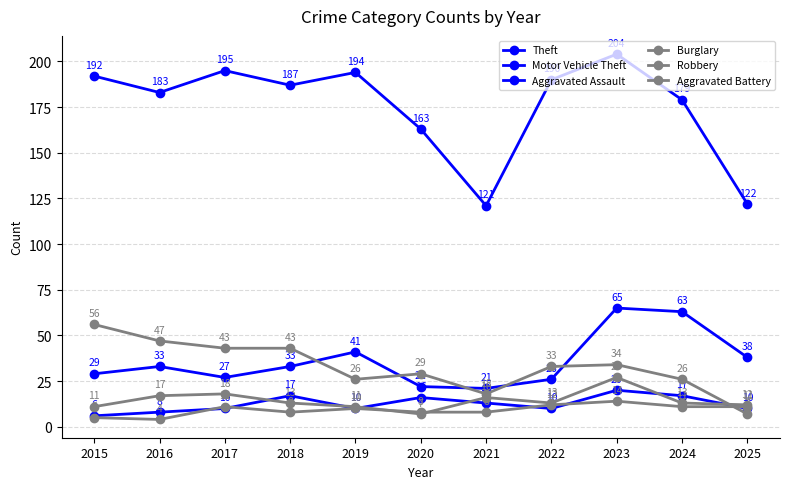

How many values in the Aggravated Assault series are below 10?

2